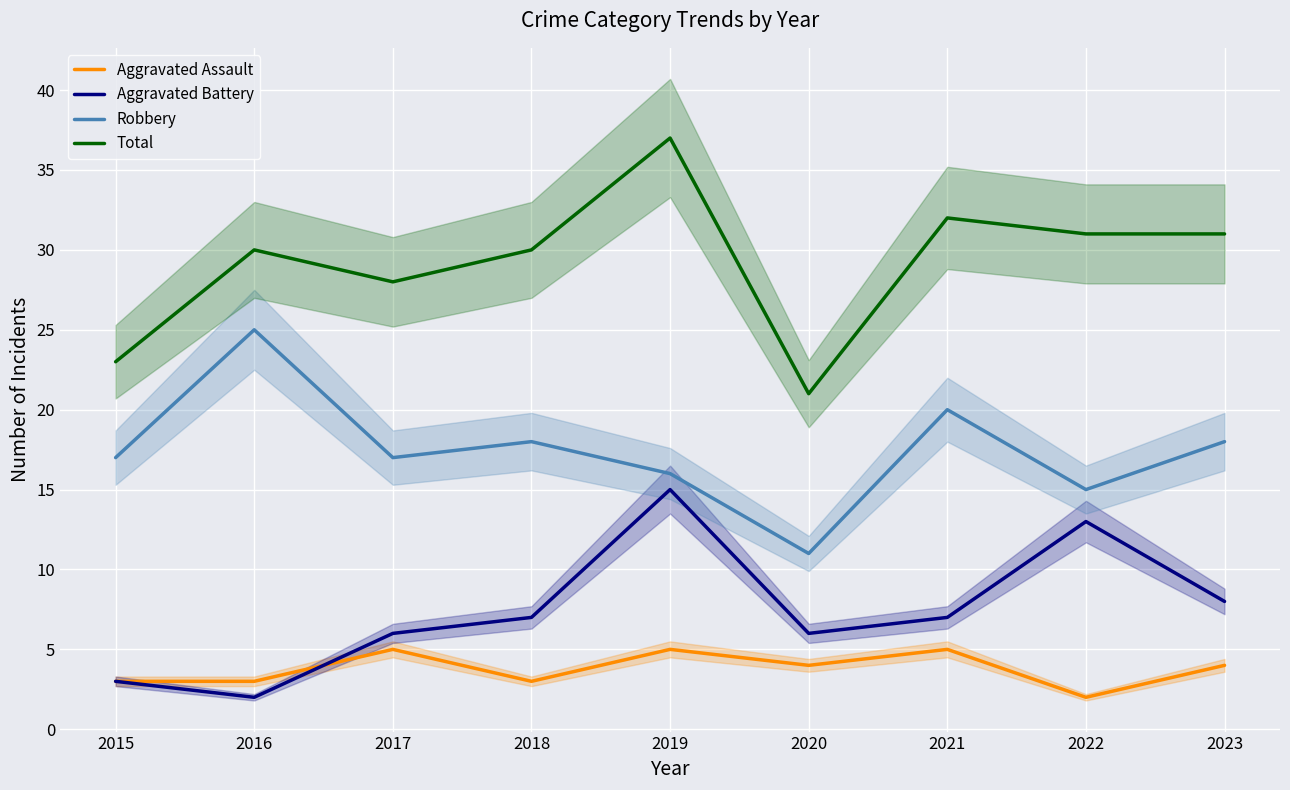

Which label corresponds to the smallest value in the chart?

2022